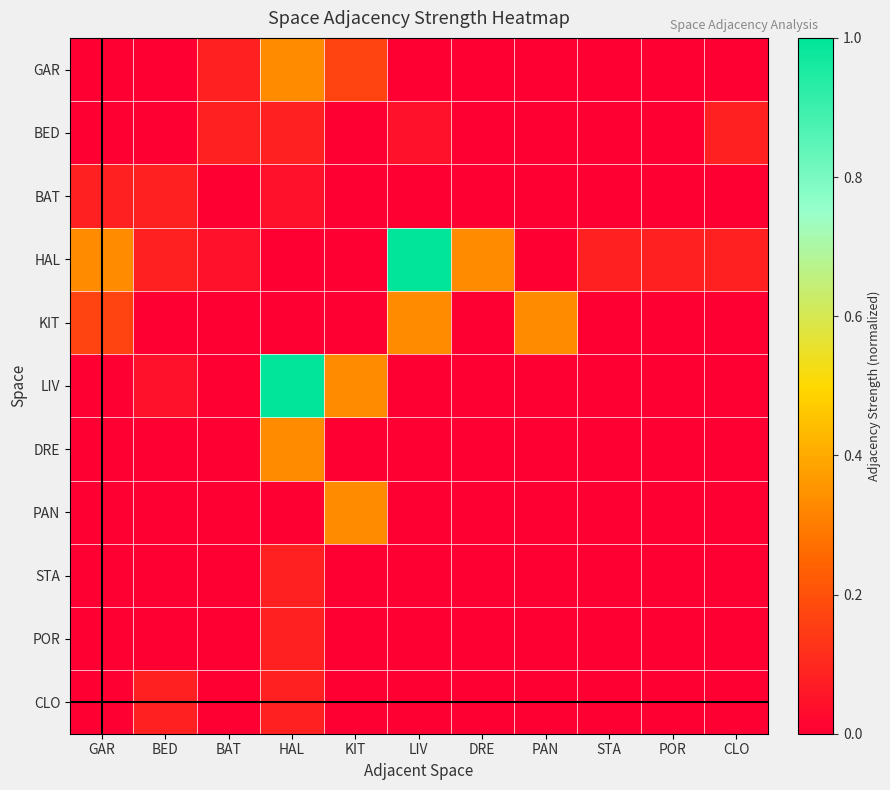

At BED, list the series in order from largest to smallest.

BAT, HAL, CLO, LIV, GAR, BED, KIT, DRE, PAN, STA, POR